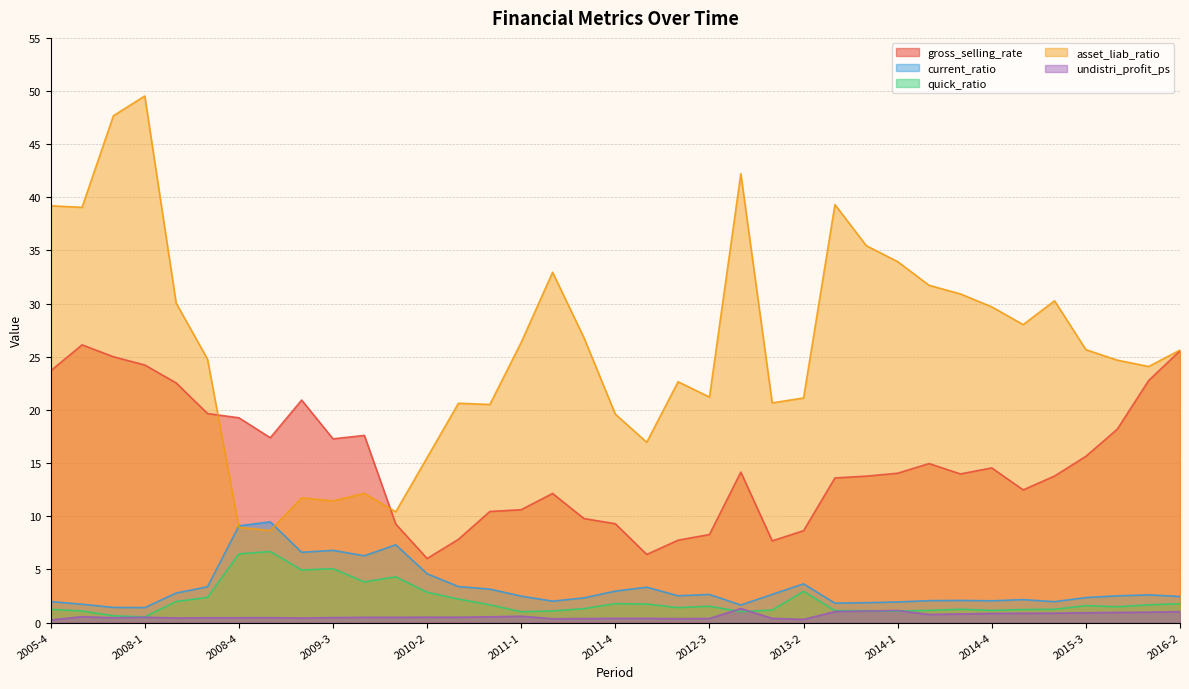

What is the total value across all series at 2013-2?

36.6